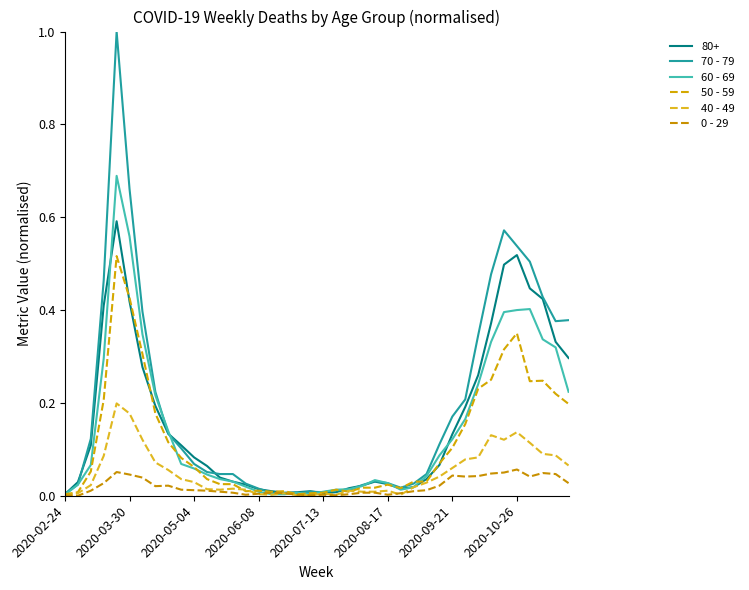

How many series are shown in this chart?

6